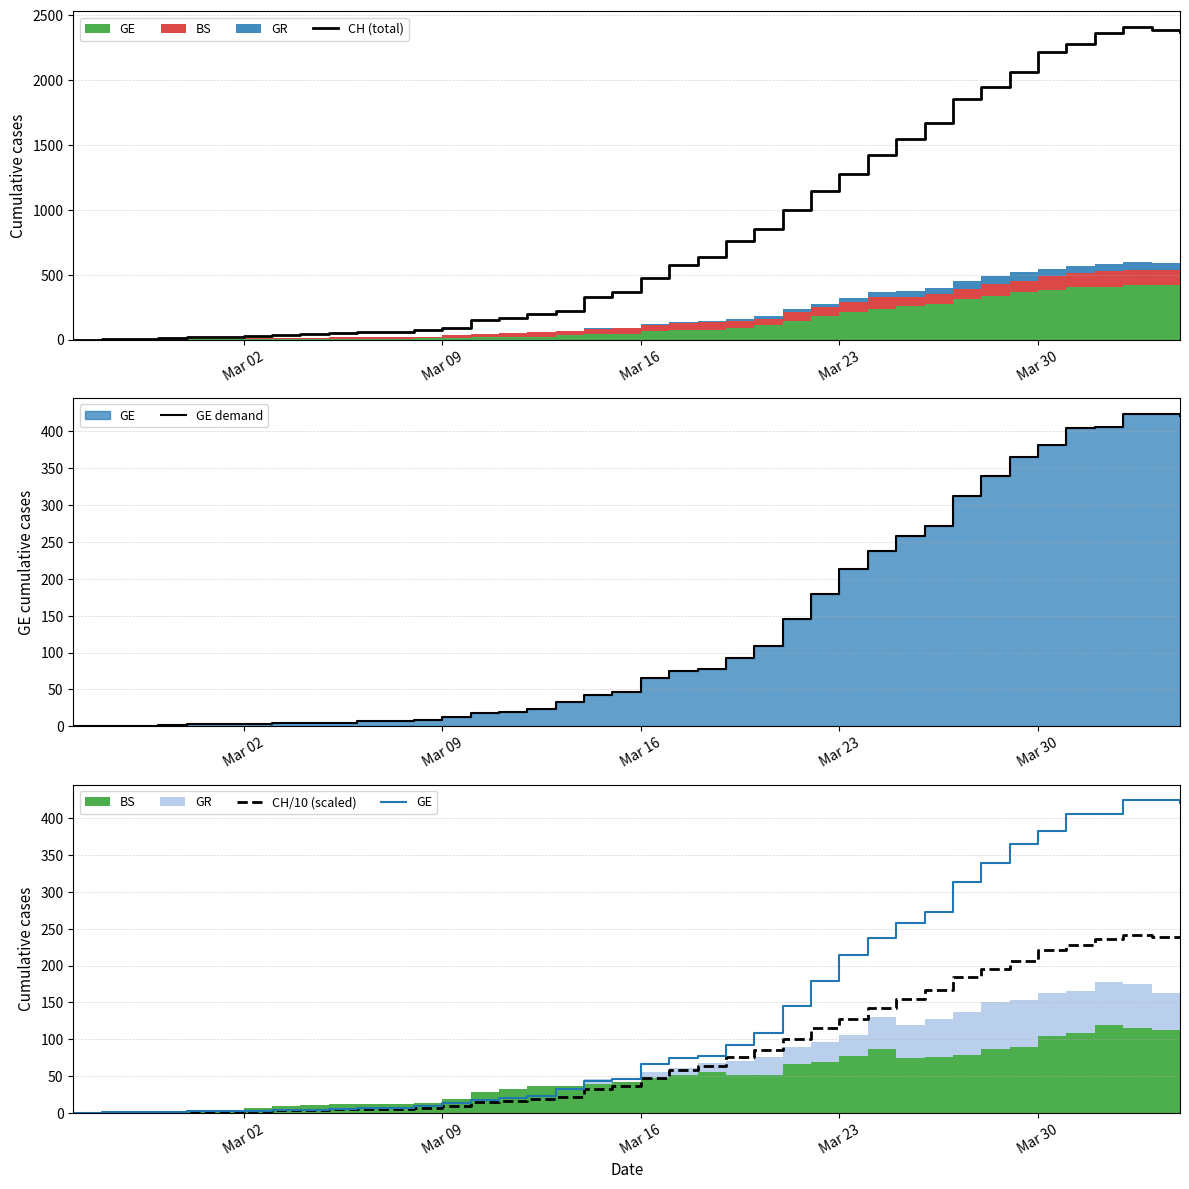

How many lines are shown in the chart?

4